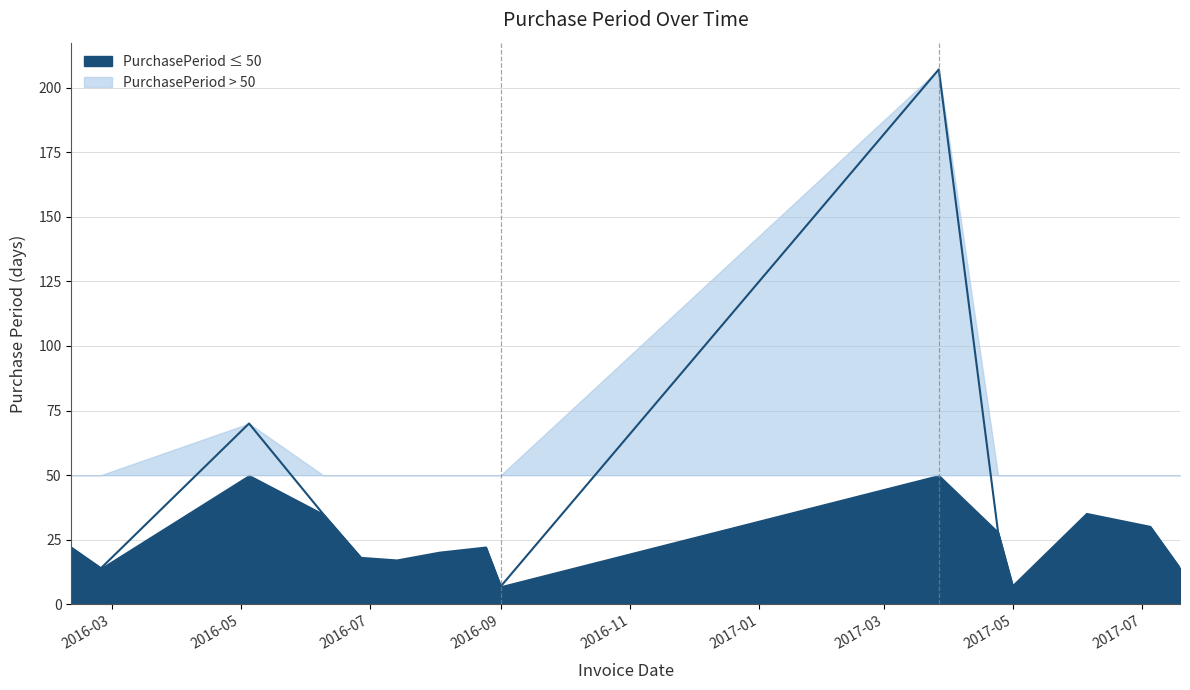

What is the minimum value shown in the chart?

7